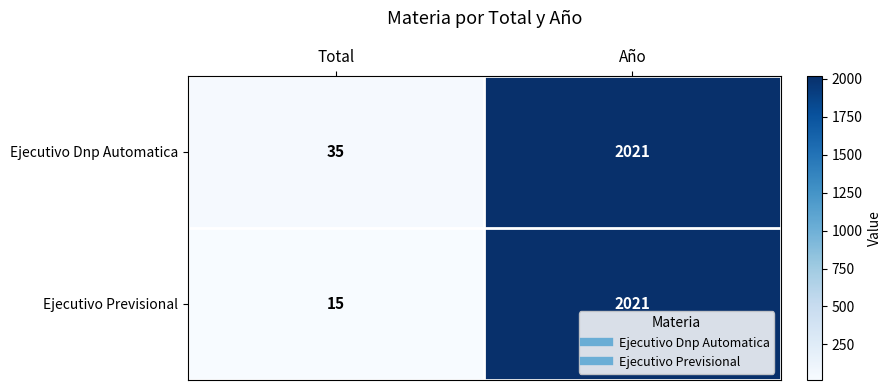

Where is Ejecutivo Previsional nearest to the value 1018?

Total